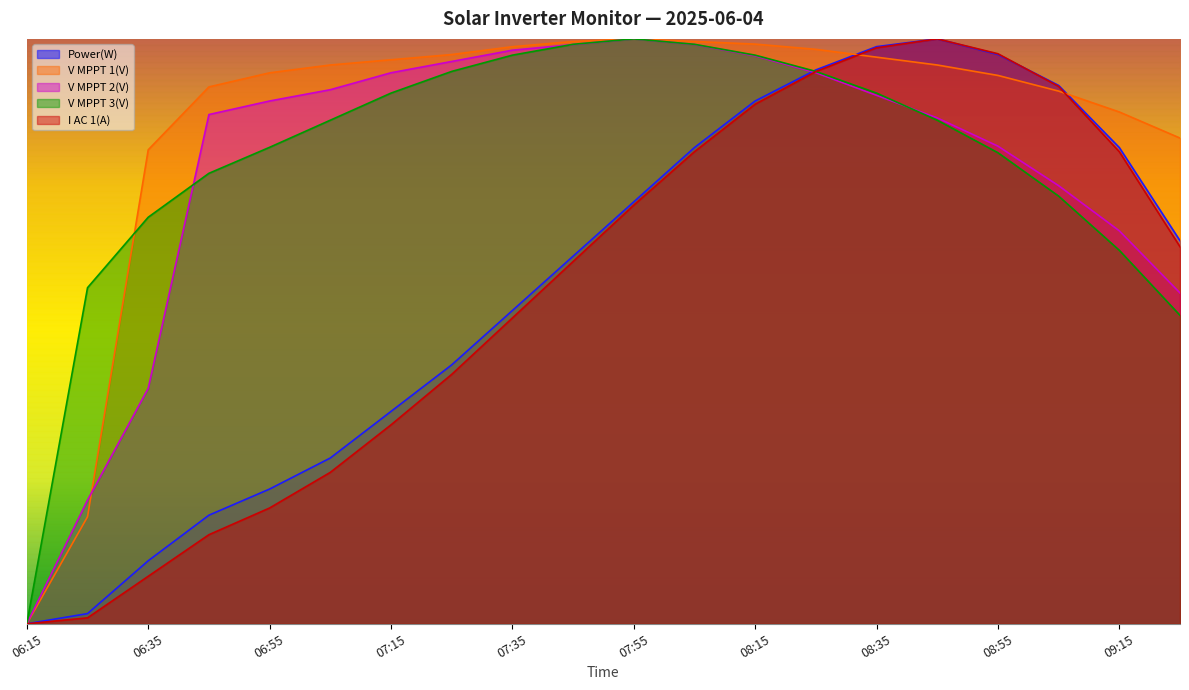

How many lines are shown in the chart?

5